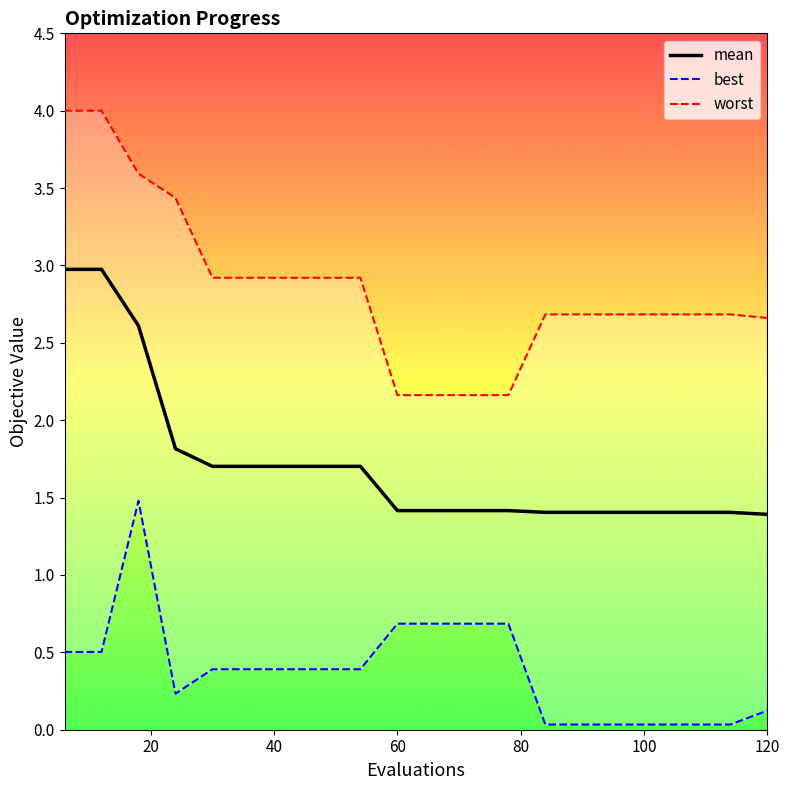

In best, how many points are lower than both neighbors (excluding endpoints)?

1